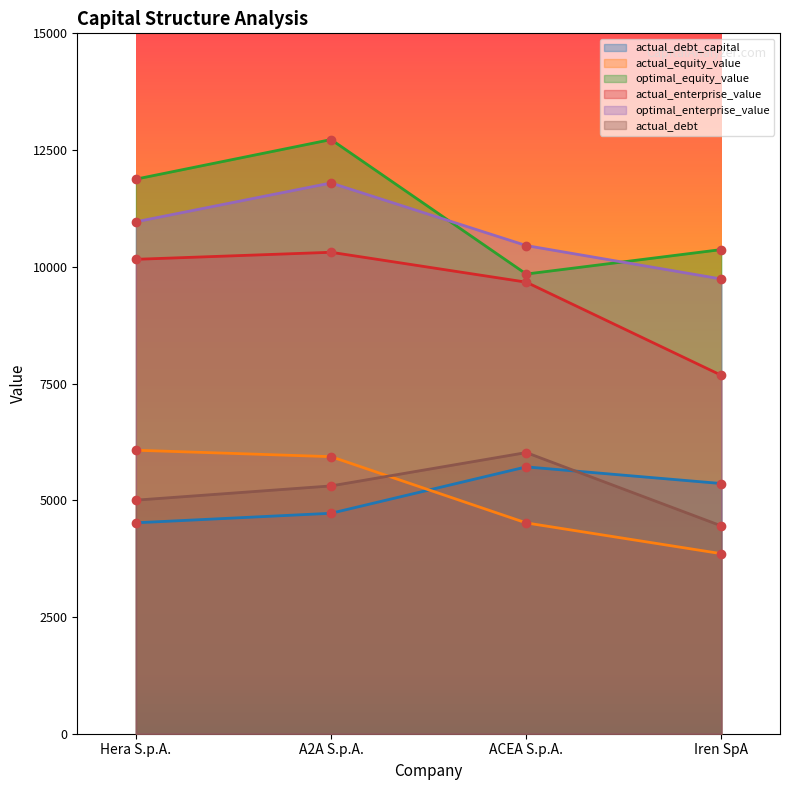

What is the total value across all series at A2A S.p.A.?

50793.3